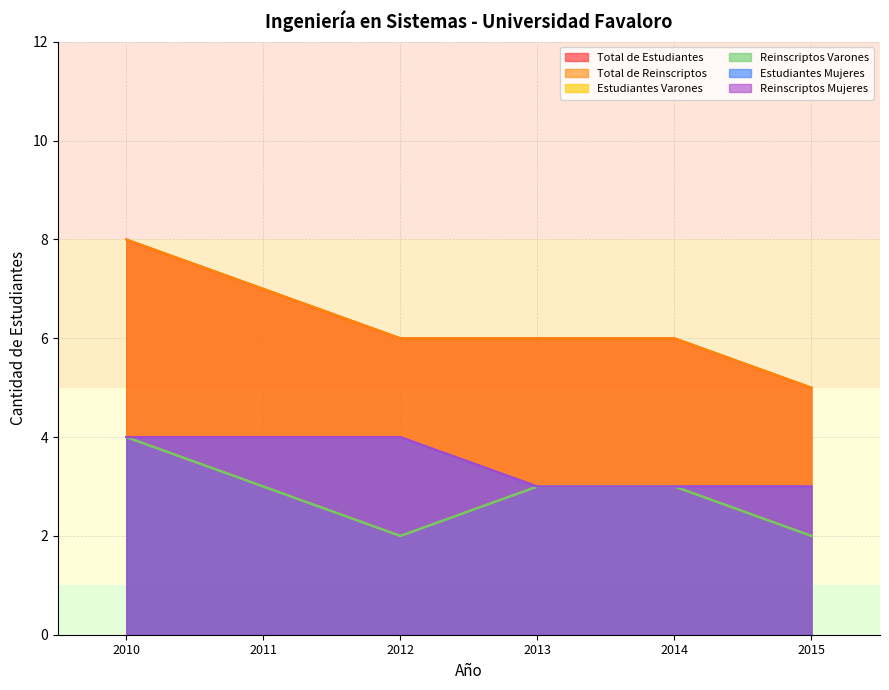

True or false: Reinscriptos Mujeres and Total de Reinscriptos intersect in this chart.

False